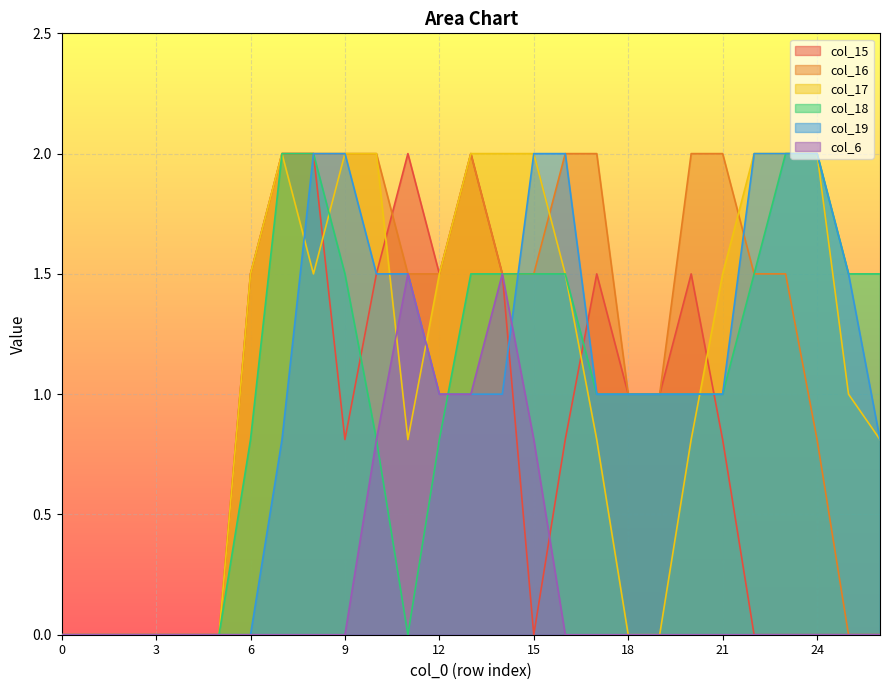

Which series changed the most between 3 and 23?

col_17